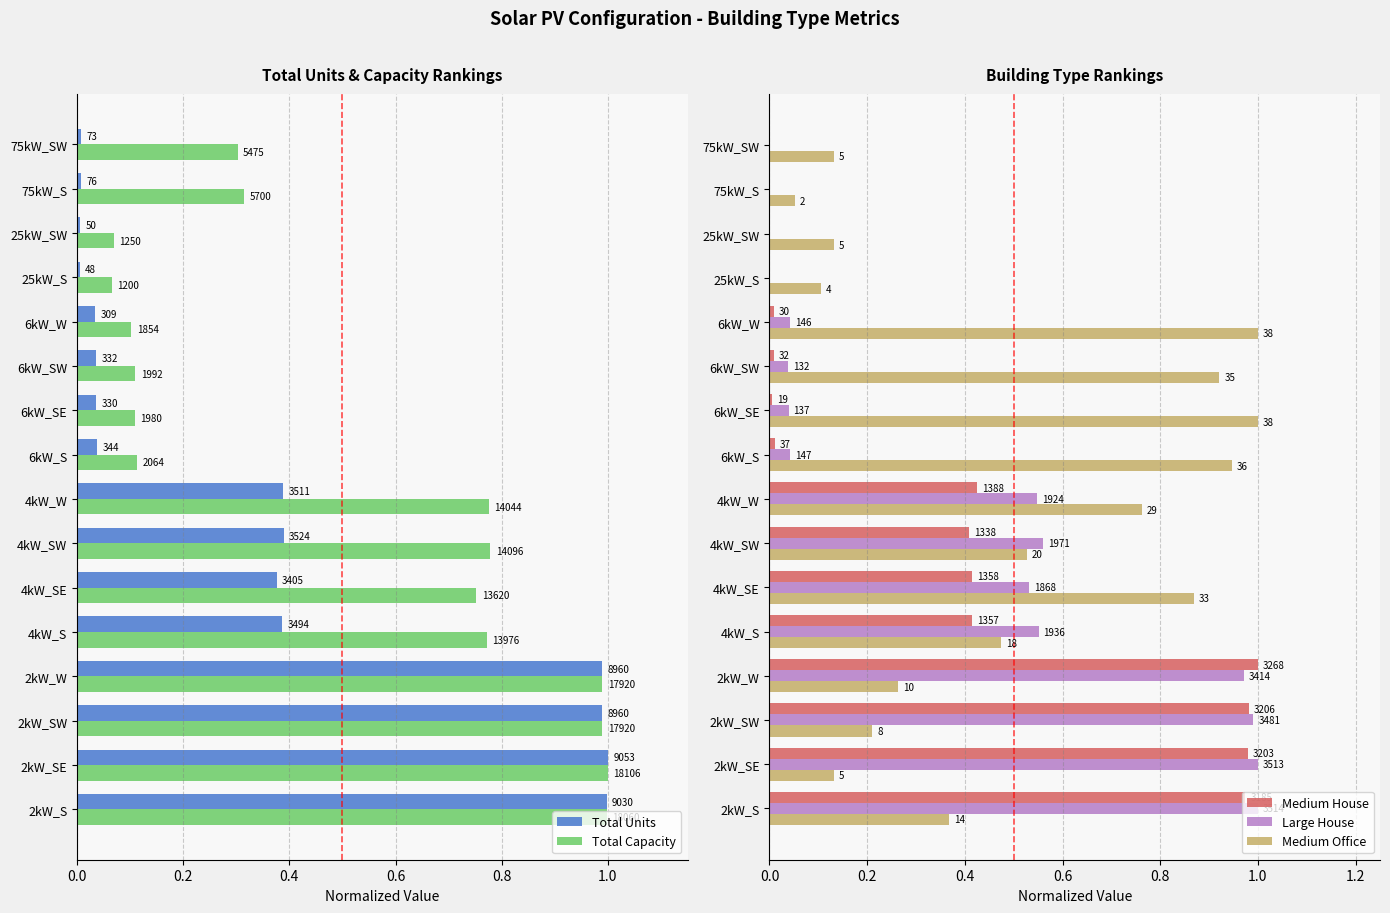

What is the sum of all Medium Office values?

7.9